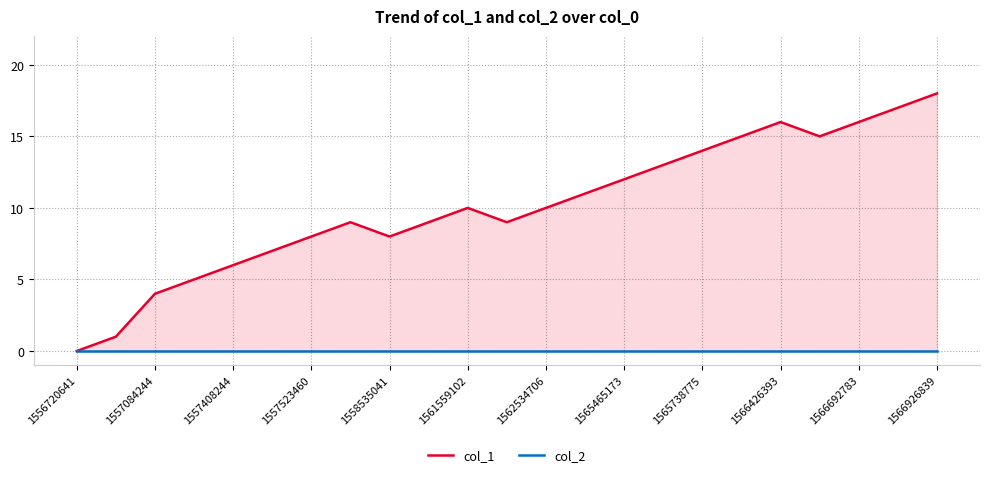

List the series in order of their overall mean, highest first.

col_1, col_2